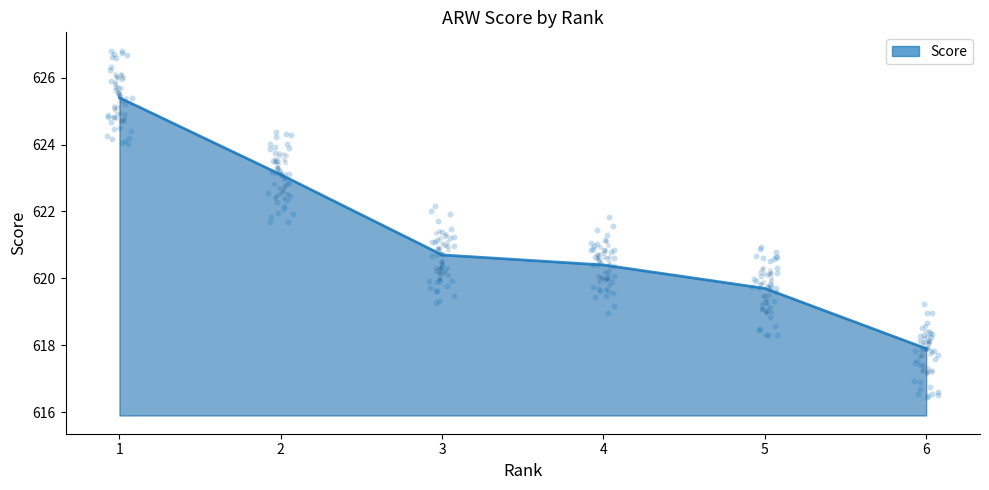

What is the ratio of the value at 5 to the value at 4?

1.0